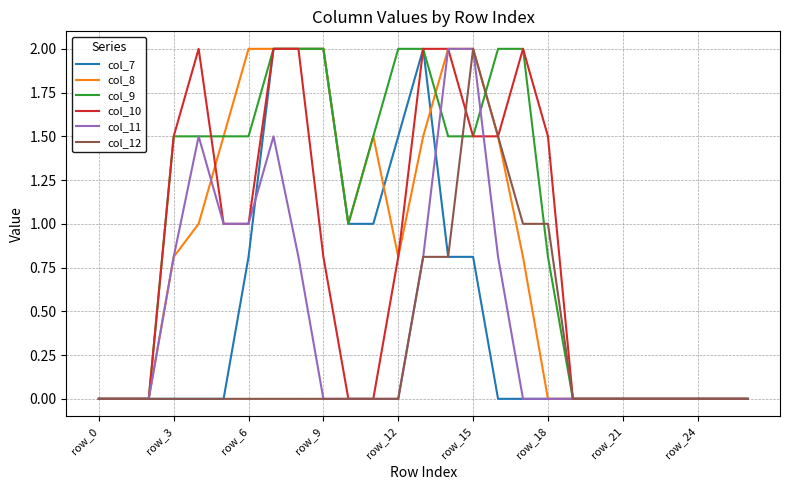

Which series has the largest total across all categories?

col_9